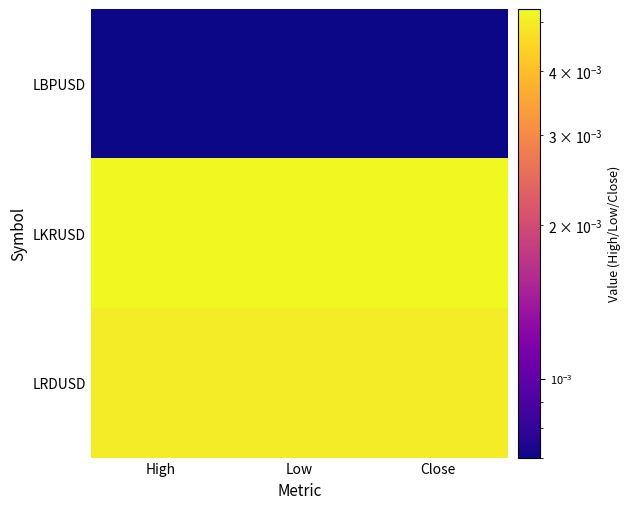

List the series in order of their peak value, lowest first.

LBPUSD, LRDUSD, LKRUSD